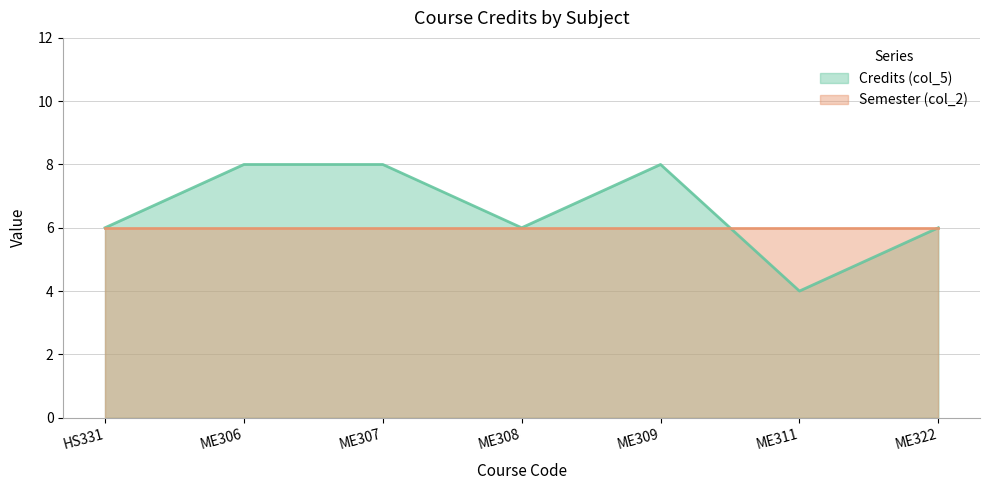

What is the maximum value shown in the chart?

8